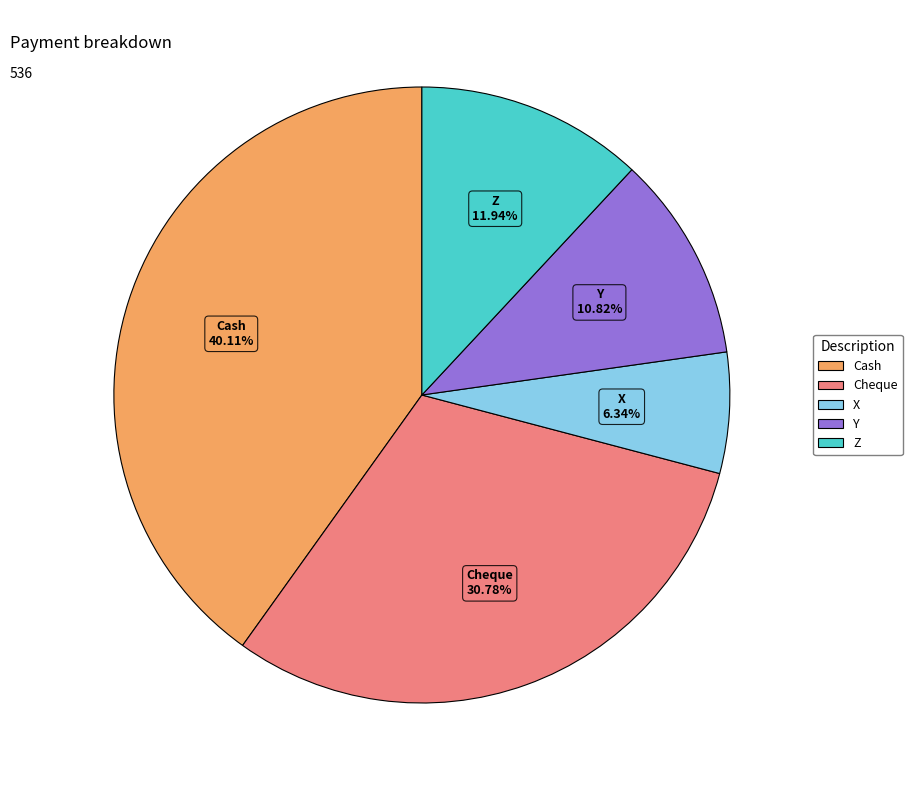

Is it true that Cheque is 31% of the pie?

True